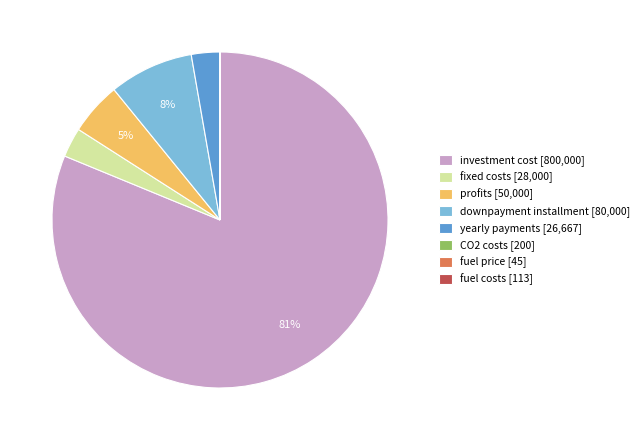

Is the sum of downpayment installment [80,000] and fixed costs [28,000] greater than half?

No